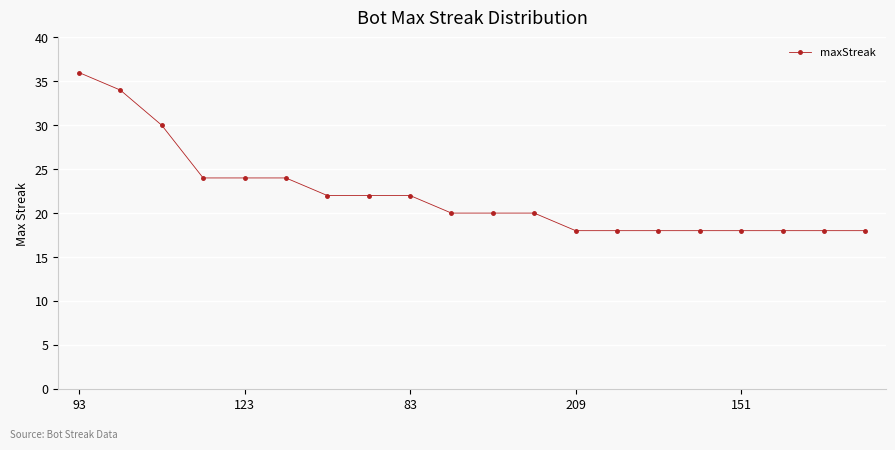

What is the difference between the maximum and minimum values?

18